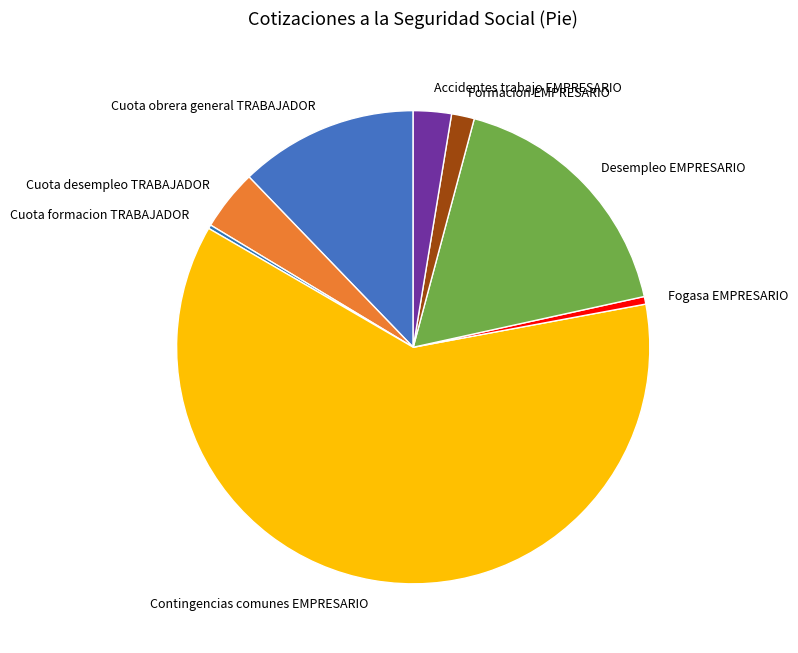

The Cuota obrera general TRABAJADOR slice represents 12% of the pie. True or false?

True